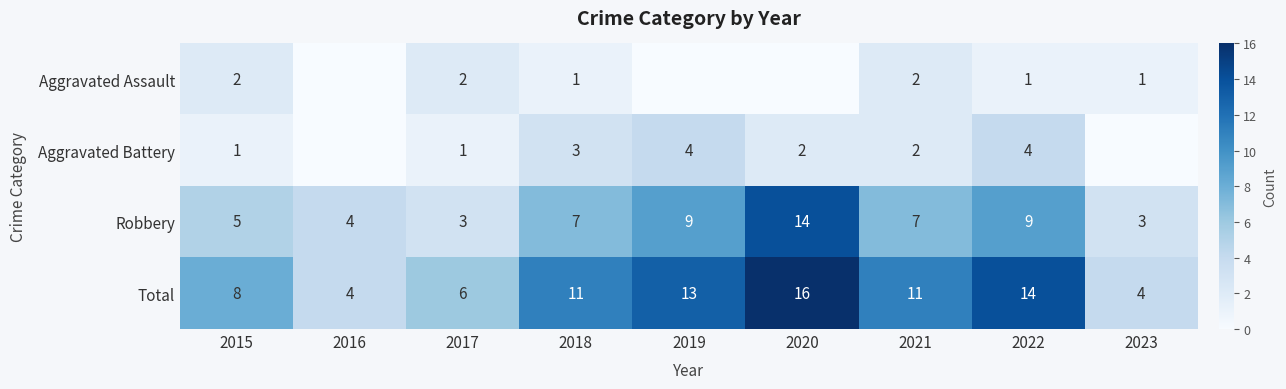

What is the sum of all Total values?

87